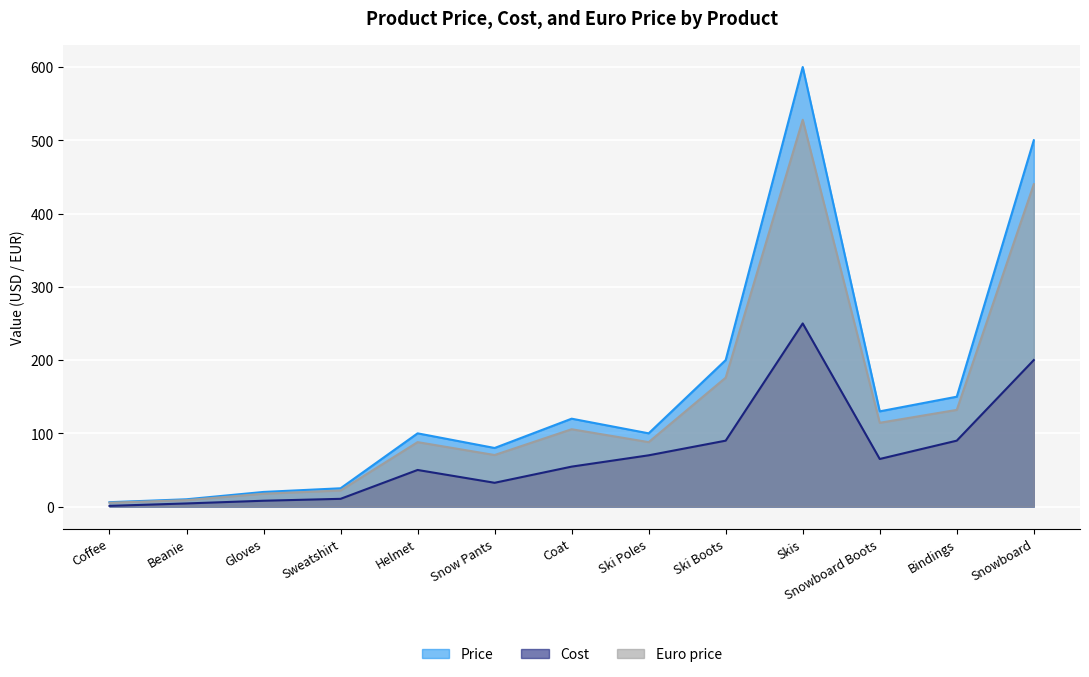

What is the total value across all series at Sweatshirt?

57.6